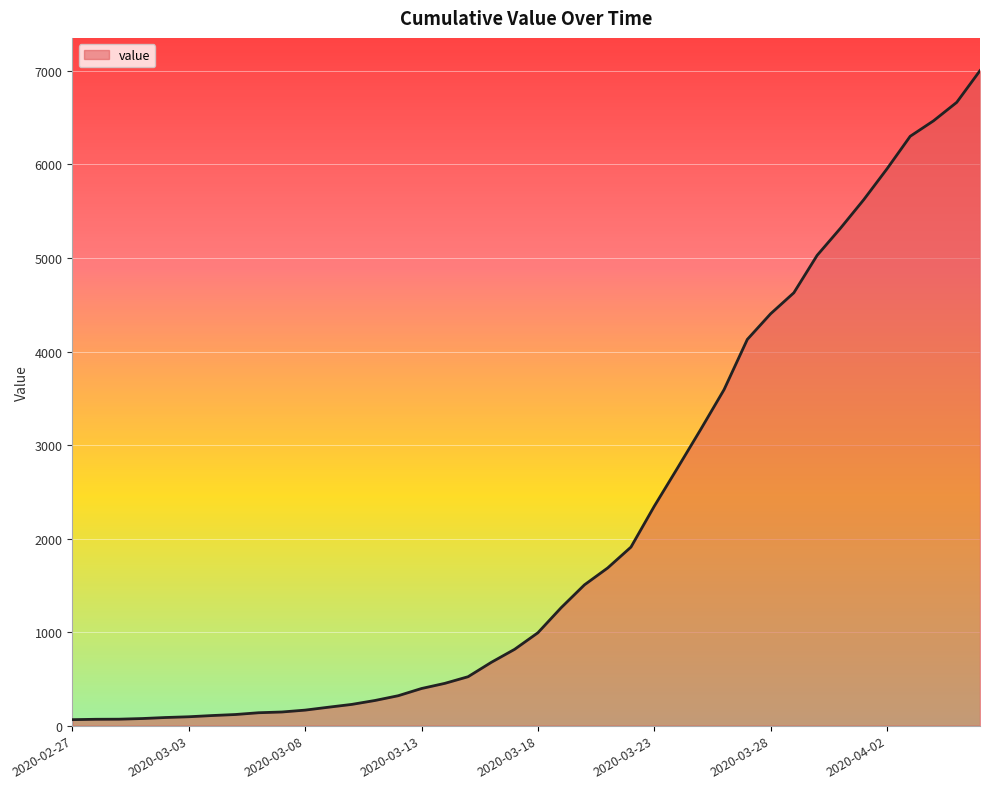

Does the chart have visible grid lines?

Yes